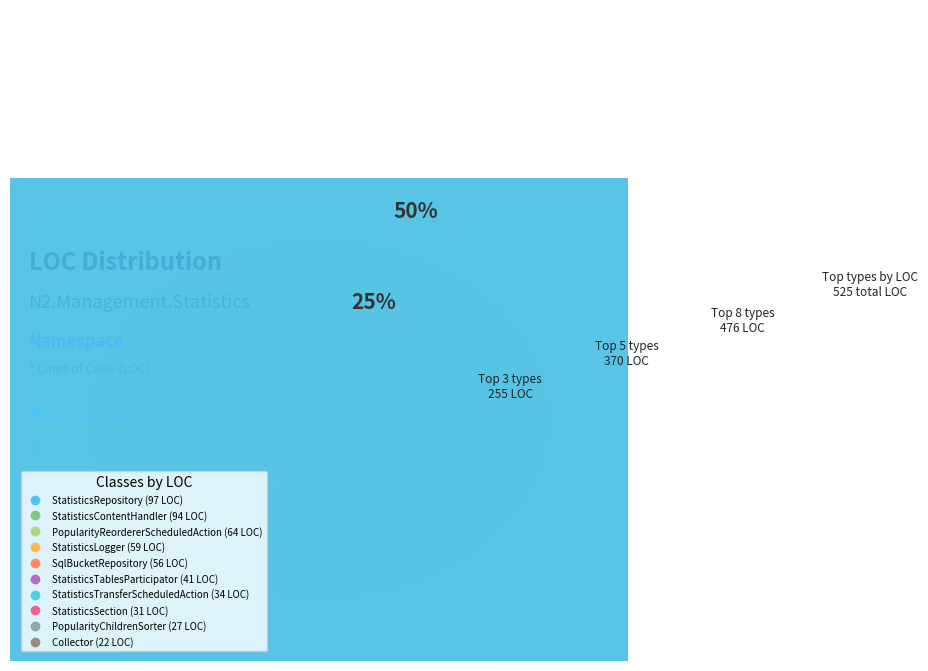

Rank the categories by value from highest to lowest.

StatisticsRepository, StatisticsContentHandler, PopularityReordererScheduledAction, StatisticsLogger, SqlBucketRepository, StatisticsTablesParticipator, StatisticsTransferScheduledAction, StatisticsSection, PopularityChildrenSorter, Collector